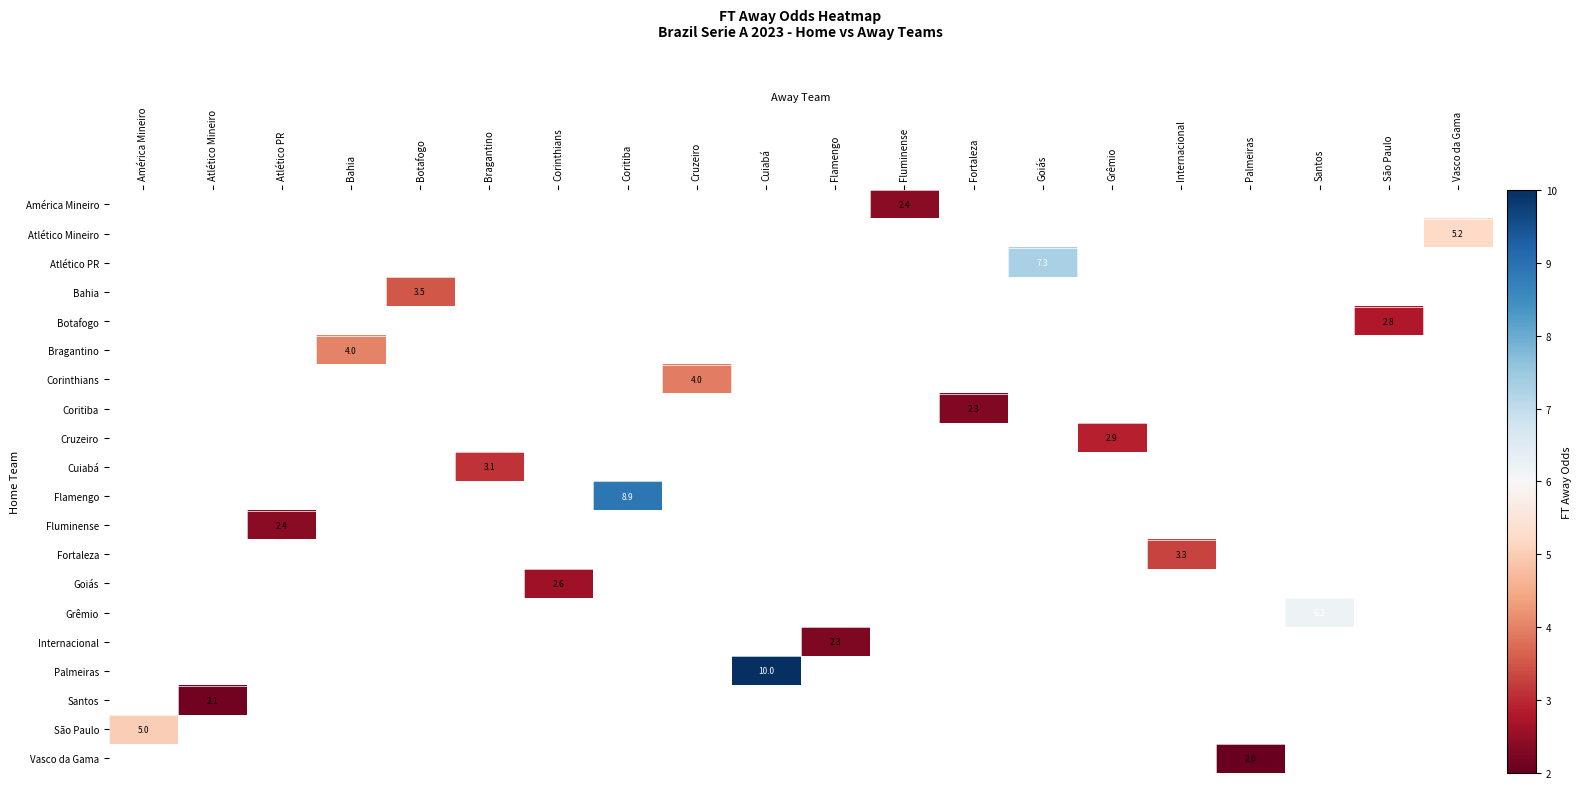

The value of Bahia at Botafogo is 5.7. True or false?

False